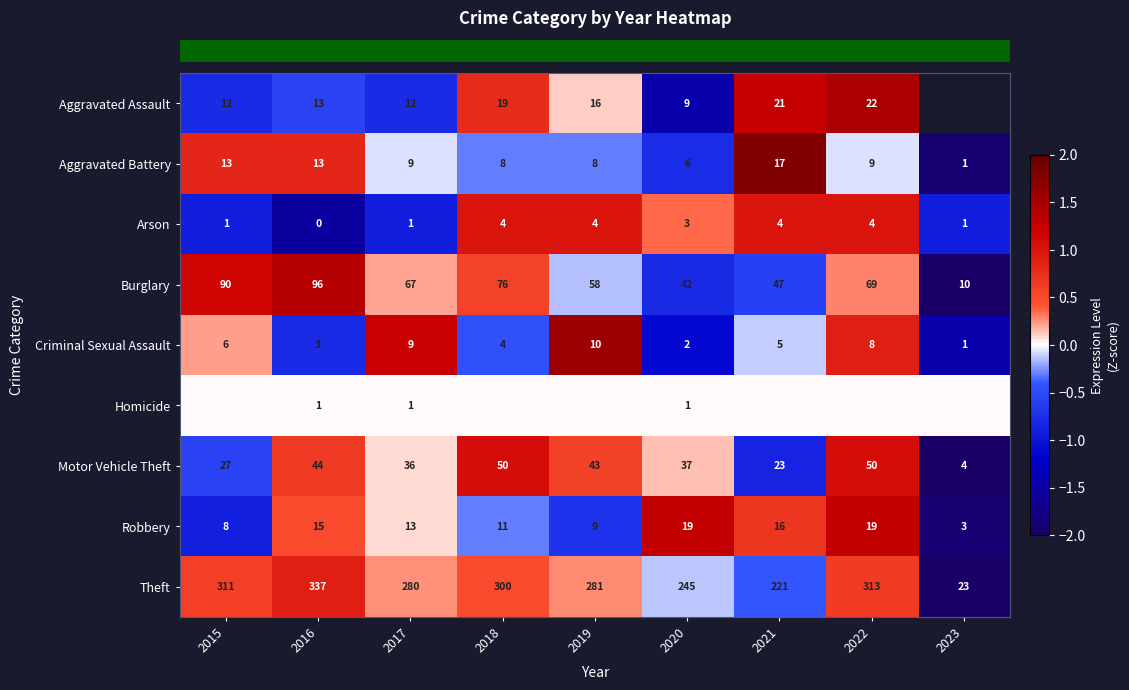

True or false: row_4 has a value of -1.5 at 2023.

True